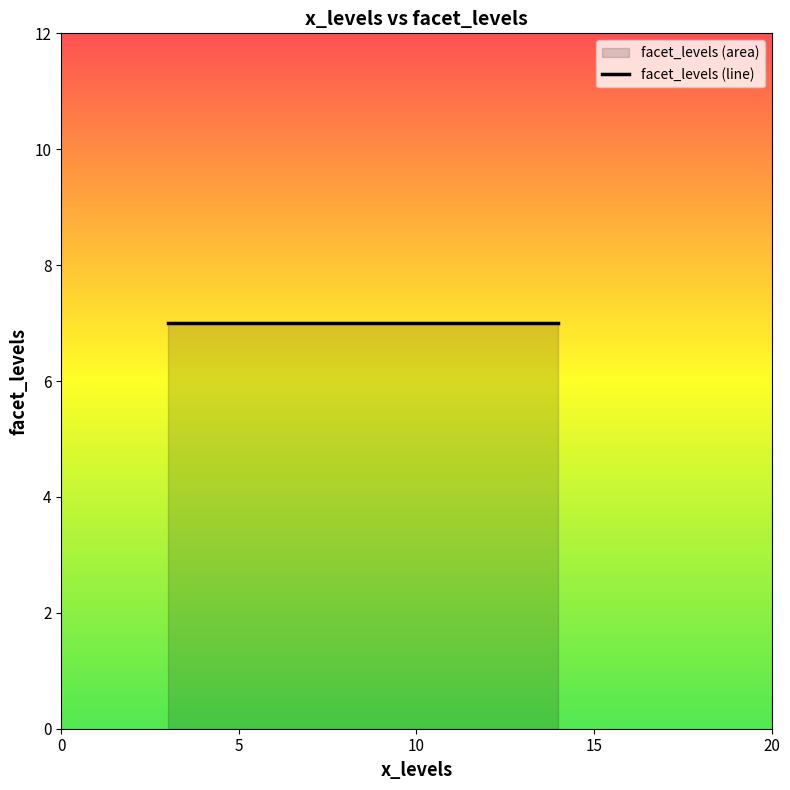

What is the average value?

7